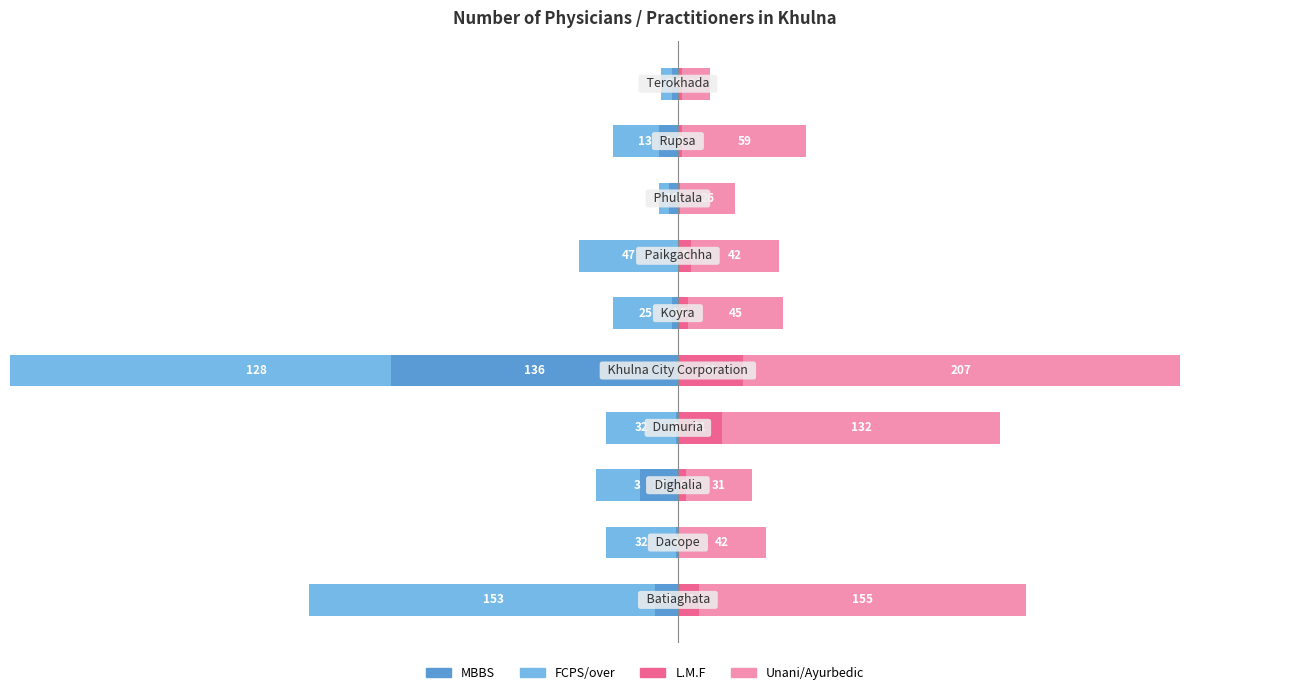

Rank the series at 8 from lowest to highest value.

FCPS/over, MBBS, L.M.F, Unani/Ayurbedic